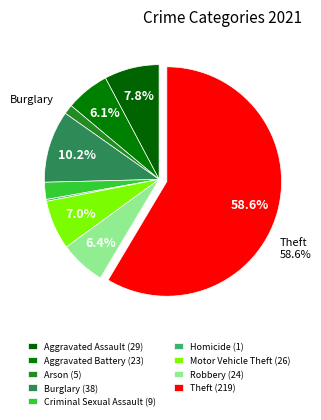

Which category has the biggest portion of the pie?

Theft